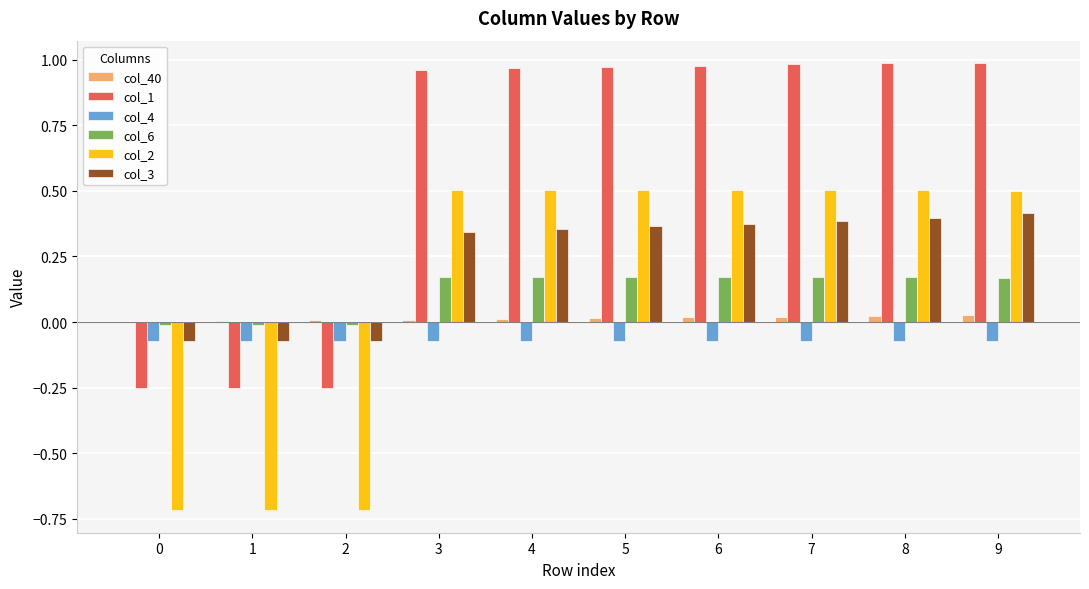

True or false: col_40 has a value of 0.0 at 8.

True